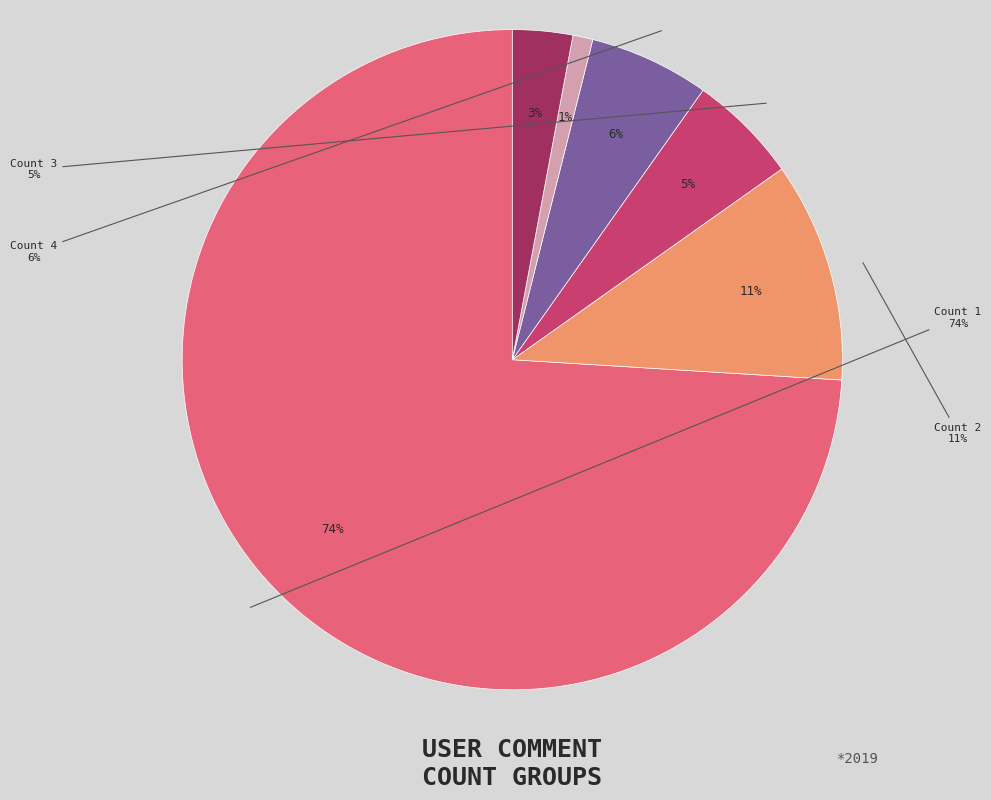

Rank the categories by value from lowest to highest.

Count 6, Count 8, Count 3, Count 4, Count 2, Count 1